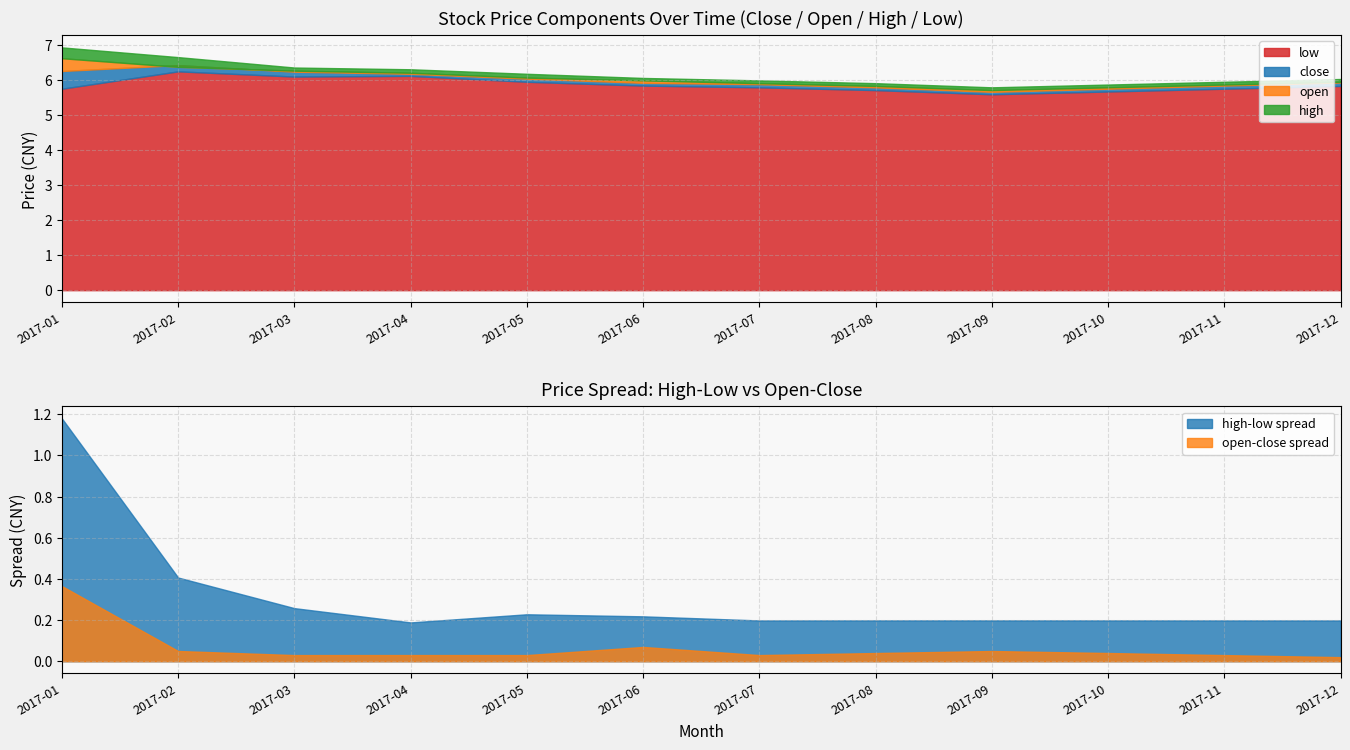

True or false: high and low cross at least once.

False